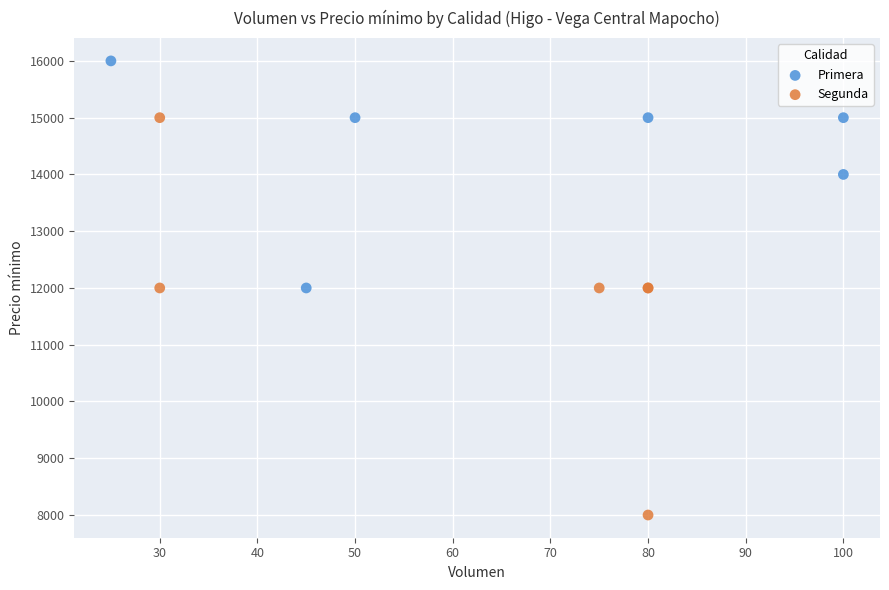

Which series reaches the minimum Y coordinate?

Segunda